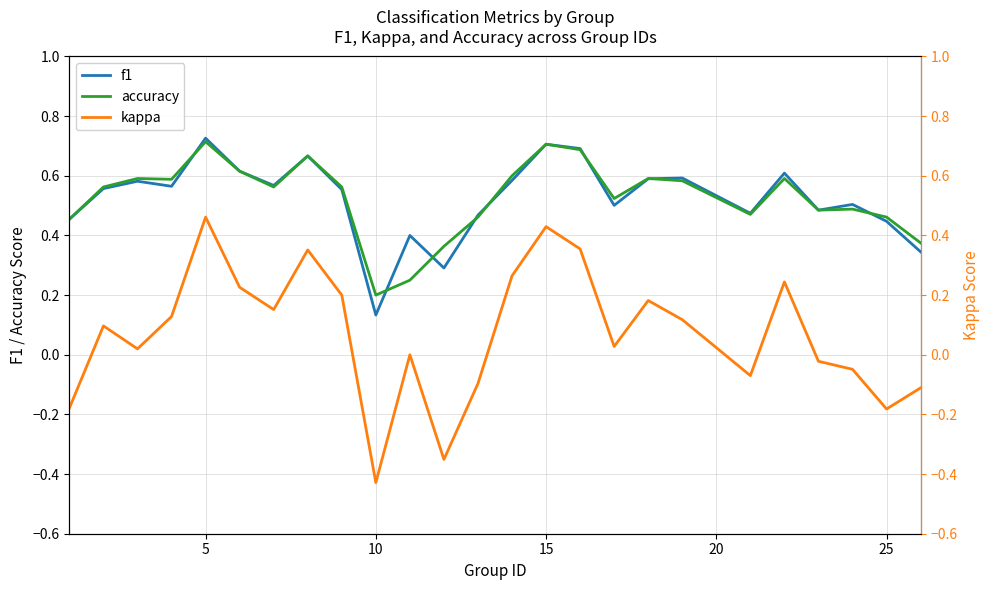

What are all the series names shown in the legend?

f1, accuracy, kappa